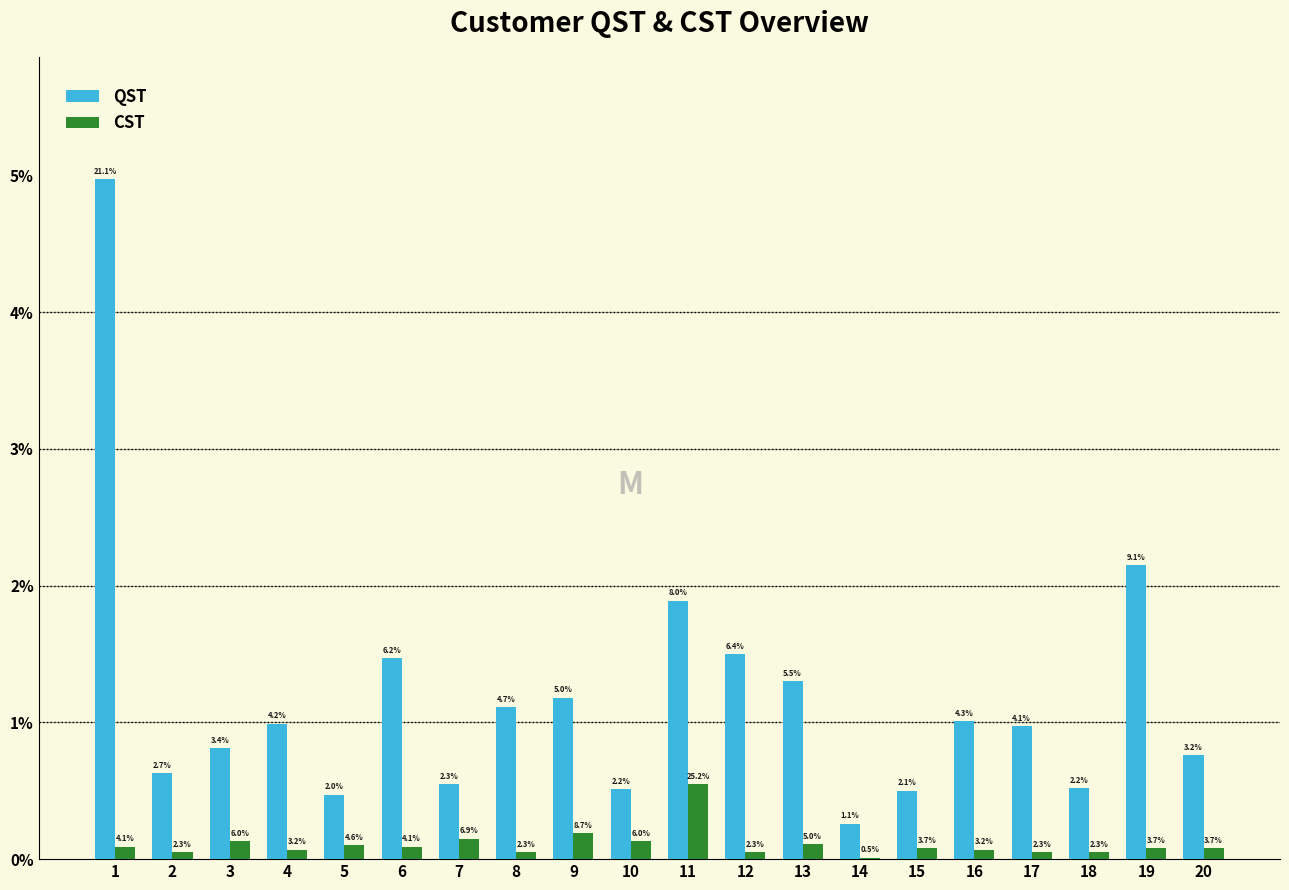

What are all the series names shown in the legend?

QST, CST